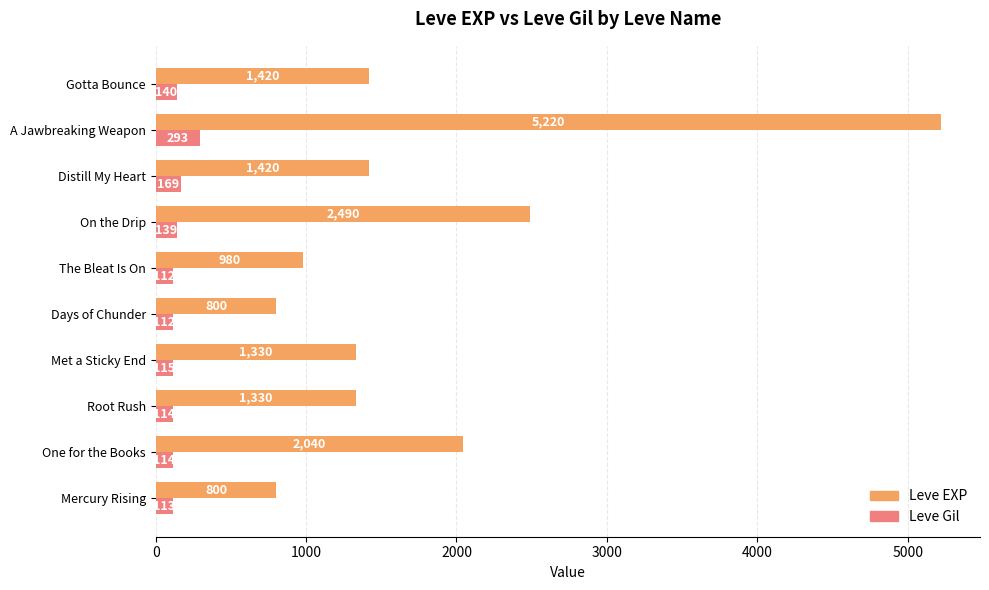

Is it true that Leve Gil equals 140 at Gotta Bounce?

True